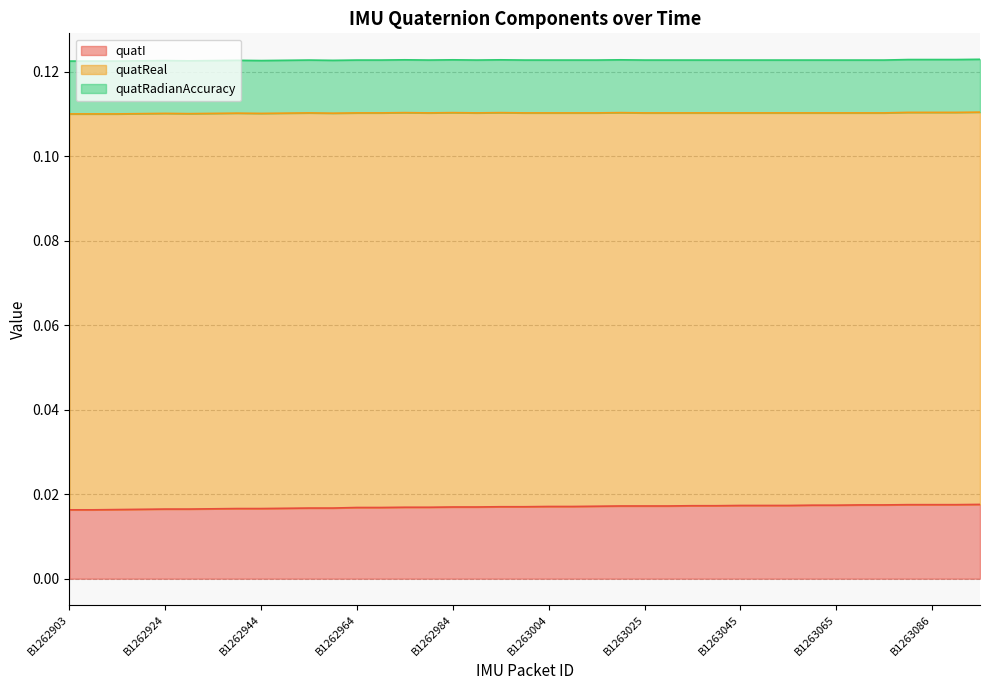

How many distinct data groups are displayed?

3